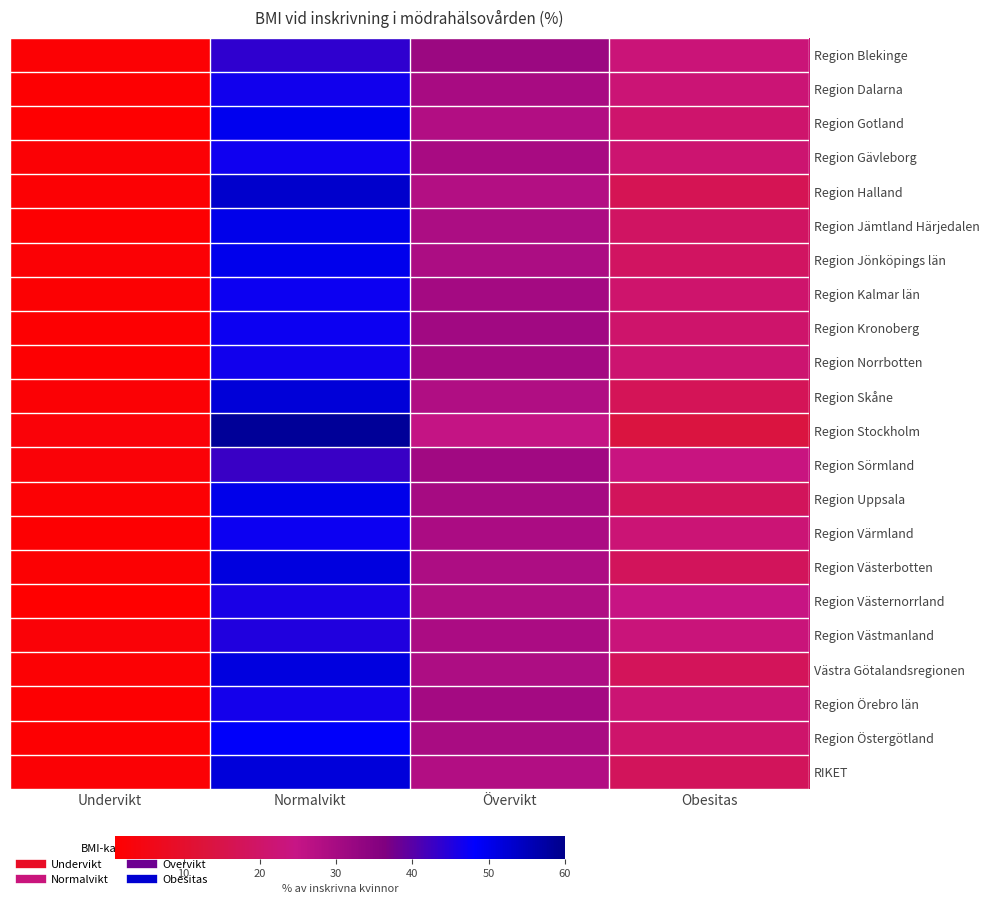

Reading right to left, list all the values displayed in this chart.

Region Blekinge: Obesitas=22.5	Övervikt=31.7	Normalvikt=43.8	Undervikt=2.0
Region Dalarna: Obesitas=22.1	Övervikt=29.7	Normalvikt=46.5	Undervikt=1.6
Region Gotland: Obesitas=20.8	Övervikt=28.0	Normalvikt=49.8	Undervikt=1.4
Region Gävleborg: Obesitas=21.3	Övervikt=29.7	Normalvikt=46.6	Undervikt=2.3
Region Halland: Obesitas=16.9	Övervikt=27.9	Normalvikt=53.2	Undervikt=2.0
Region Jämtland Härjedalen: Obesitas=19.1	Övervikt=29.0	Normalvikt=50.2	Undervikt=1.7
Region Jönköpings län: Obesitas=18.8	Övervikt=28.9	Normalvikt=50.0	Undervikt=2.3
Region Kalmar län: Obesitas=20.8	Övervikt=30.3	Normalvikt=47.0	Undervikt=1.9
Region Kronoberg: Obesitas=20.5	Övervikt=30.8	Normalvikt=47.0	Undervikt=1.7
Region Norrbotten: Obesitas=21.5	Övervikt=30.4	Normalvikt=46.5	Undervikt=1.7
Region Skåne: Obesitas=17.2	Övervikt=28.4	Normalvikt=52.1	Undervikt=2.3
Region Stockholm: Obesitas=13.6	Övervikt=25.1	Normalvikt=58.6	Undervikt=2.7
Region Sörmland: Obesitas=23.9	Övervikt=30.8	Normalvikt=42.8	Undervikt=2.5
Region Uppsala: Obesitas=17.9	Övervikt=29.8	Normalvikt=50.2	Undervikt=2.1
Region Värmland: Obesitas=22.2	Övervikt=29.3	Normalvikt=46.9	Undervikt=1.6
Region Västerbotten: Obesitas=18.0	Övervikt=28.8	Normalvikt=51.3	Undervikt=1.9
Region Västernorrland: Obesitas=24.4	Övervikt=28.6	Normalvikt=45.9	Undervikt=1.2
Region Västmanland: Obesitas=23.1	Övervikt=29.1	Normalvikt=45.2	Undervikt=2.5
Västra Götalandsregionen: Obesitas=17.8	Övervikt=28.7	Normalvikt=51.5	Undervikt=2.0
Region Örebro län: Obesitas=21.9	Övervikt=30.3	Normalvikt=46.2	Undervikt=1.6
Region Östergötland: Obesitas=20.4	Övervikt=29.4	Normalvikt=48.6	Undervikt=1.6
RIKET: Obesitas=17.8	Övervikt=28.1	Normalvikt=51.8	Undervikt=2.2